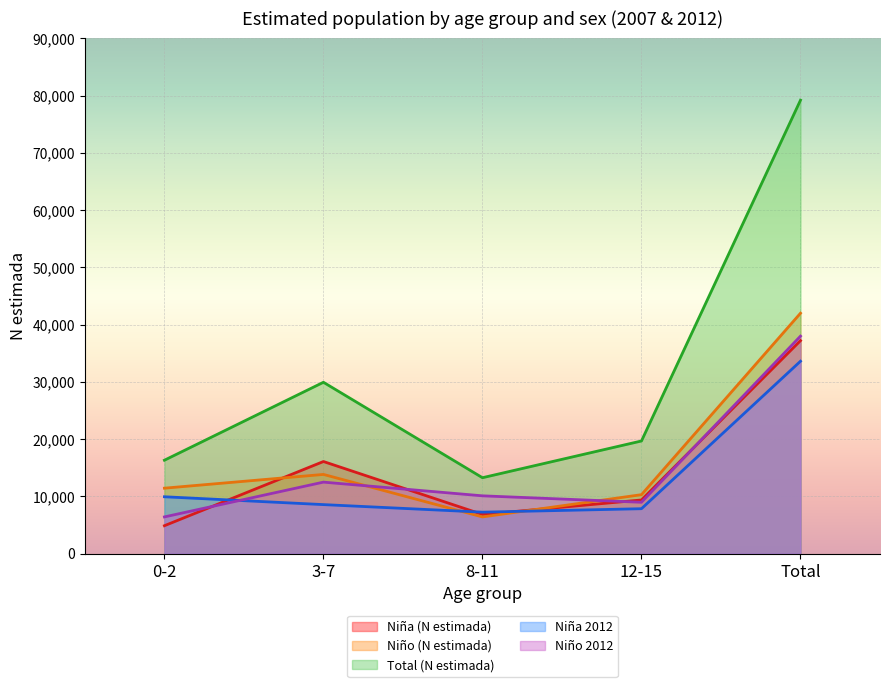

What is the approximate value of Niño (N estimada) at 3-7, to the nearest 50?

13850